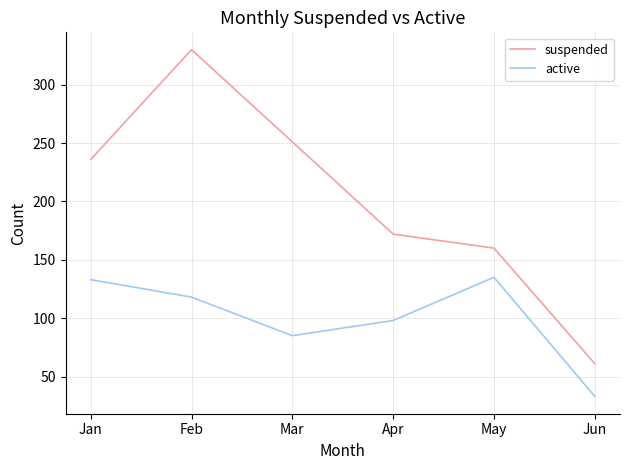

Reading left to right, transcribe all the data shown in this chart.

suspended: Jan=236	Feb=330	Mar=251	Apr=172	May=160	Jun=61
active: Jan=133	Feb=118	Mar=85	Apr=98	May=135	Jun=33